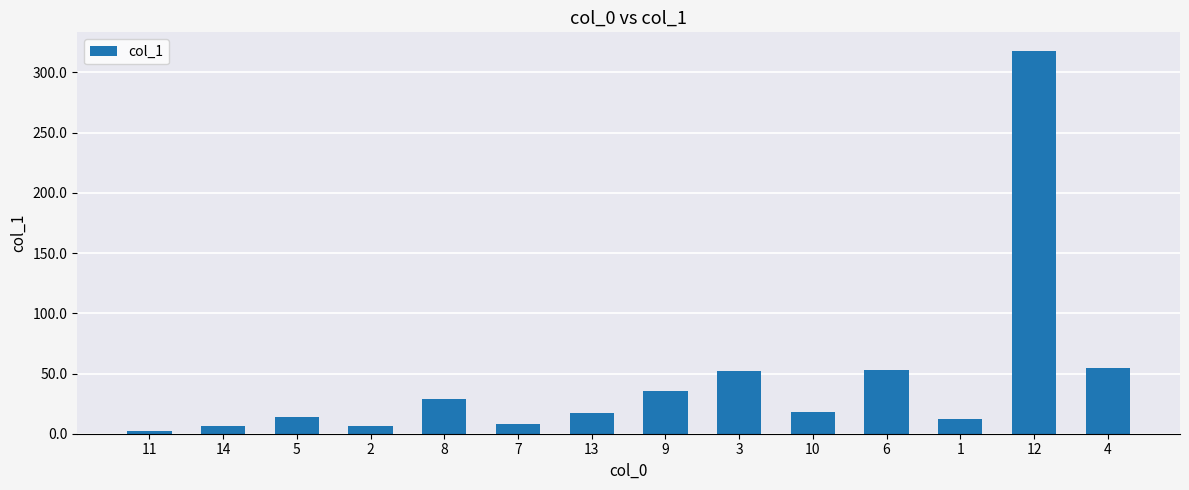

What is the maximum value shown in the chart?

317.4